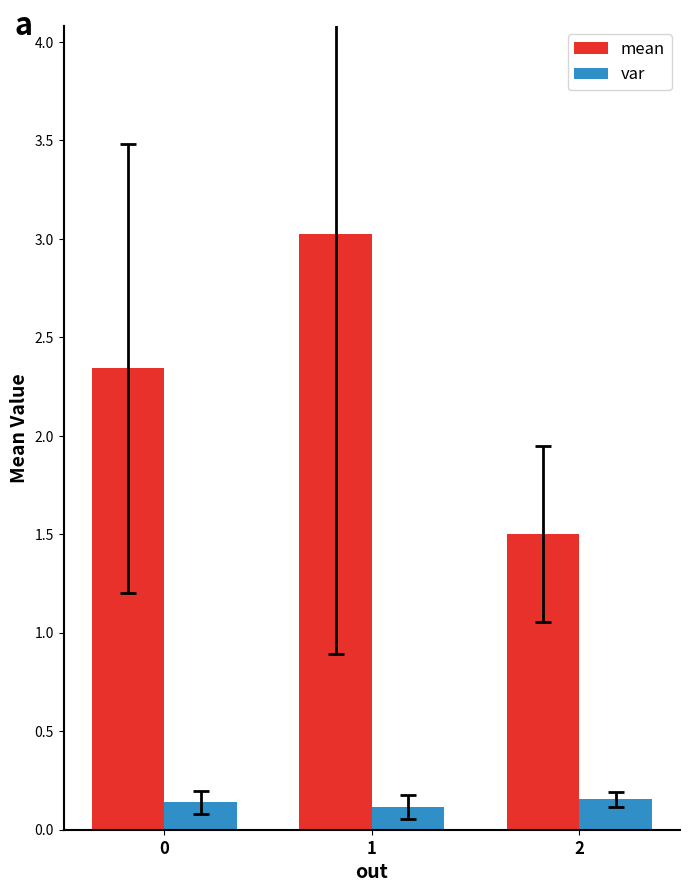

Rank the series by their maximum value, from lowest to highest.

var, mean